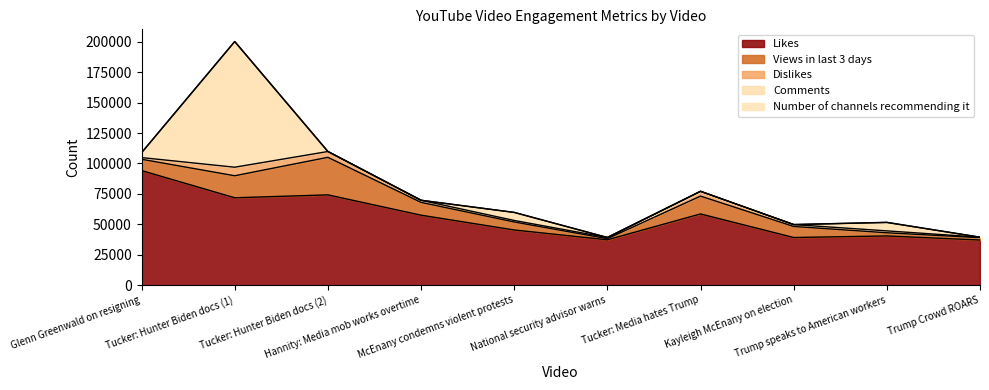

How many interior local valleys does the Number of channels recommending it series have?

2